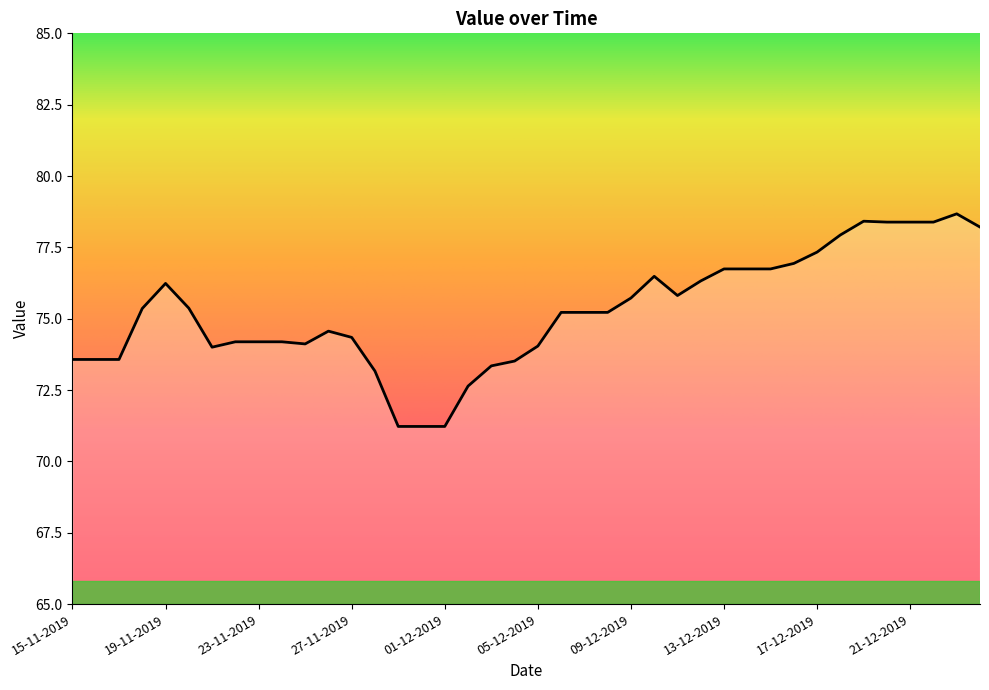

What is the minimum value shown in the chart?

71.2